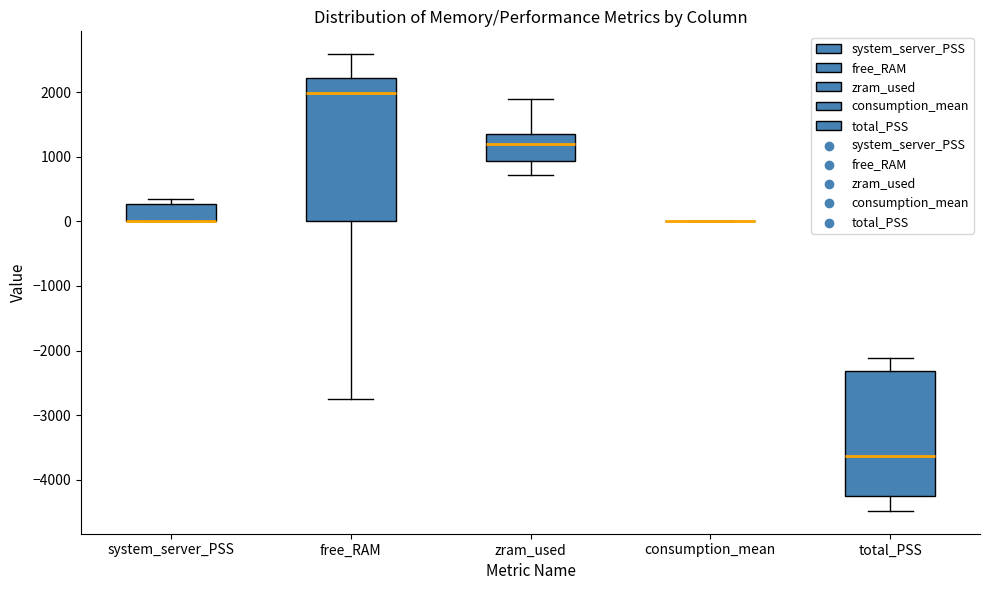

Reading left to right, read every box against the y-axis: the position of its median line, the range the box covers, and the ends of its whiskers. The values are not printed on the chart, so give them approximately, as read against the axis.

system_server_PSS: median 0 (drawn on the box's lower edge), box 0 to 300, whiskers 0 to 400
free_RAM: median 2000, box 0 to 2200, whiskers -2800 to 2600
zram_used: median 1200, box 900 to 1300, whiskers 700 to 1900
consumption_mean: box collapsed to a line at 0, whiskers 0 to 0
total_PSS: median -3600, box -4300 to -2300, whiskers -4500 to -2100